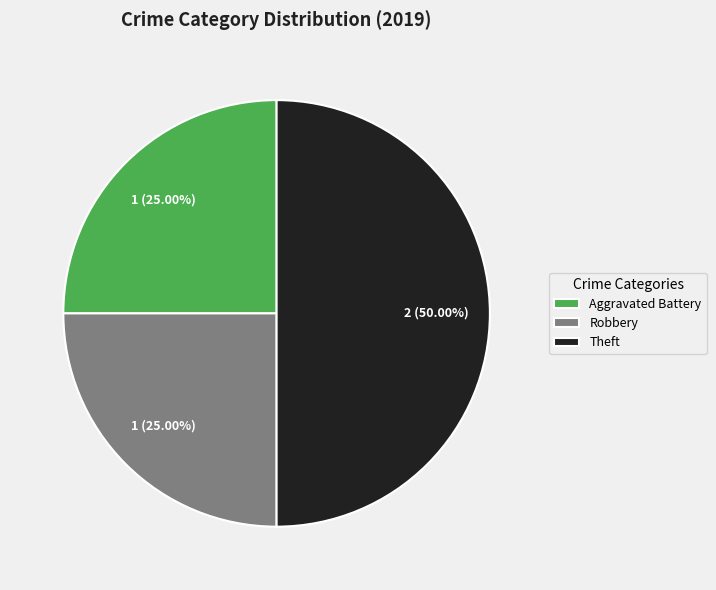

The Robbery slice represents 25% of the pie. True or false?

True